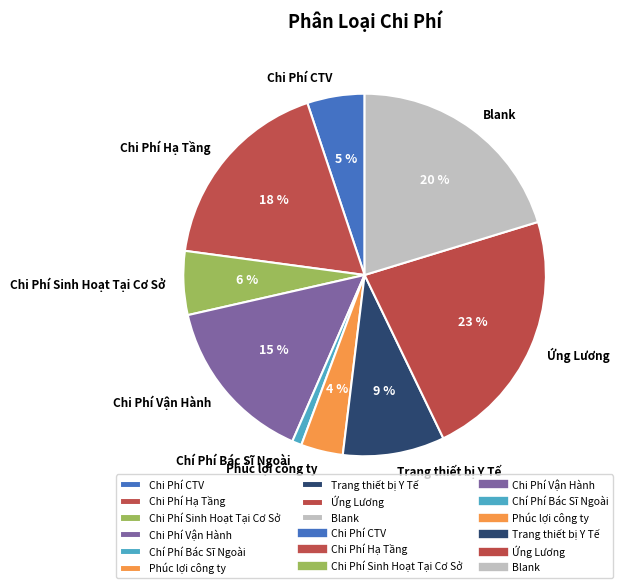

What is the smallest slice in the pie chart?

Chí Phí Bác Sĩ Ngoài